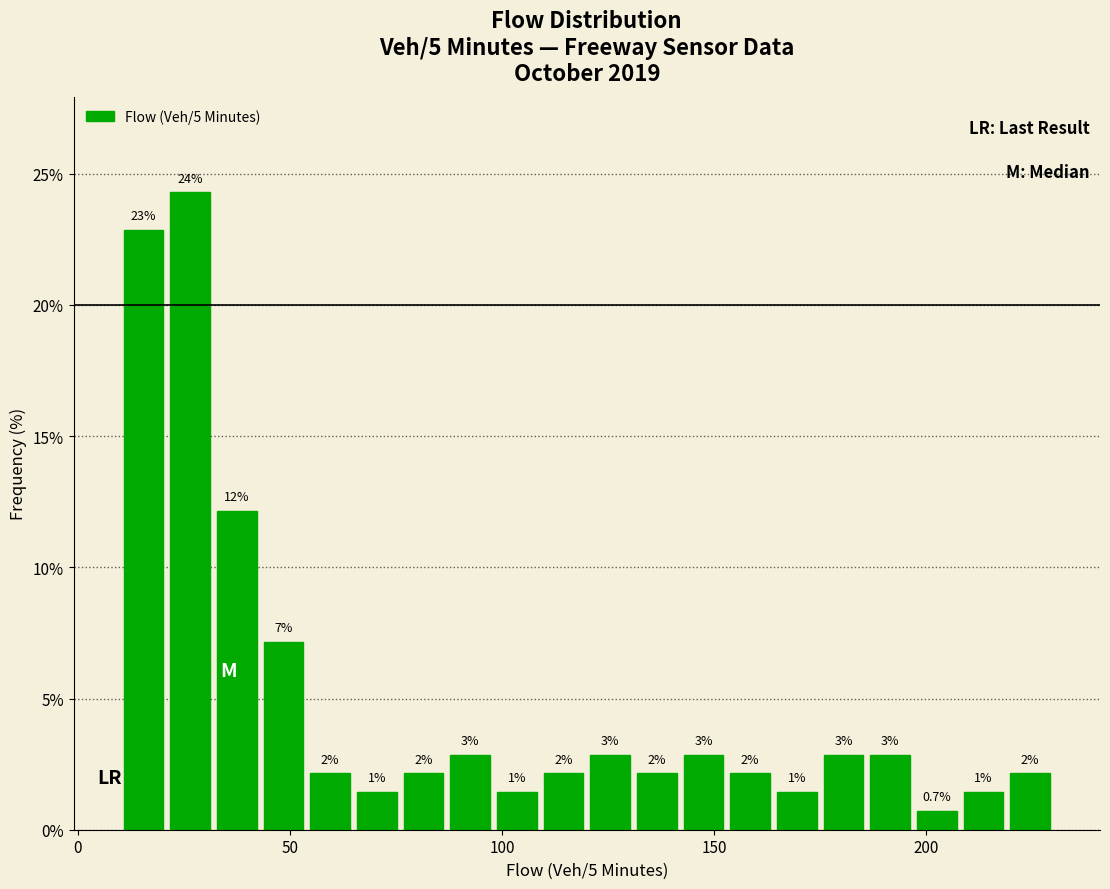

Around what value on the x-axis is the tallest bar? Give the approximate position of its centre, as read against the axis.

25